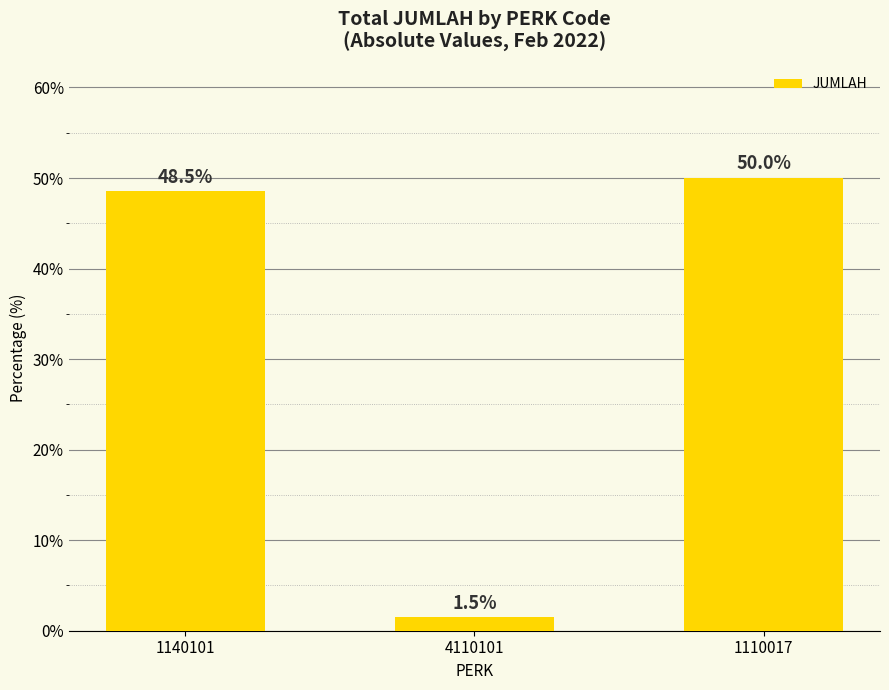

What is the change in value from 4110101 to 1110017?

+48.5